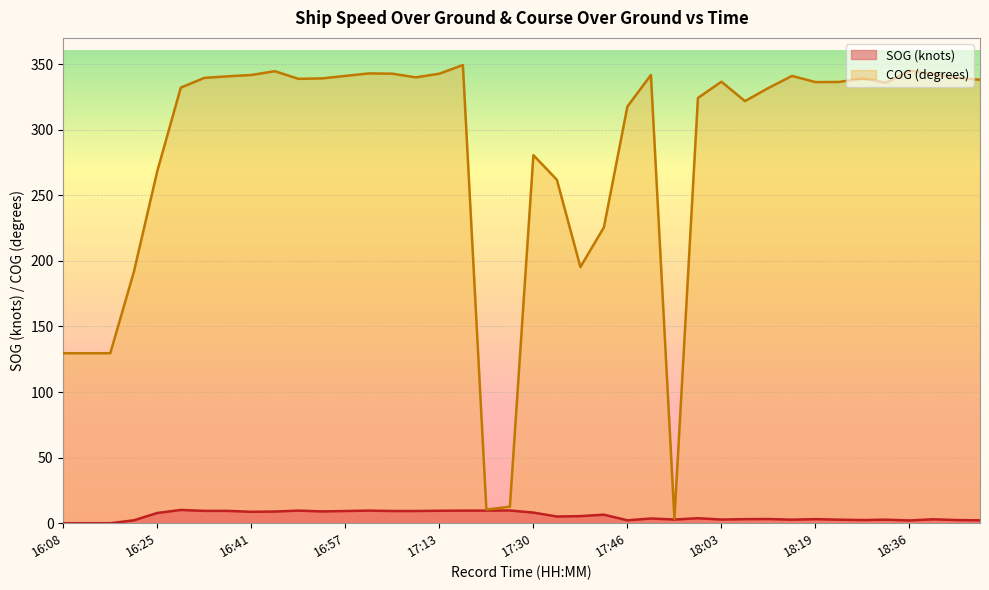

How many interior local valleys does the COG series have?

8